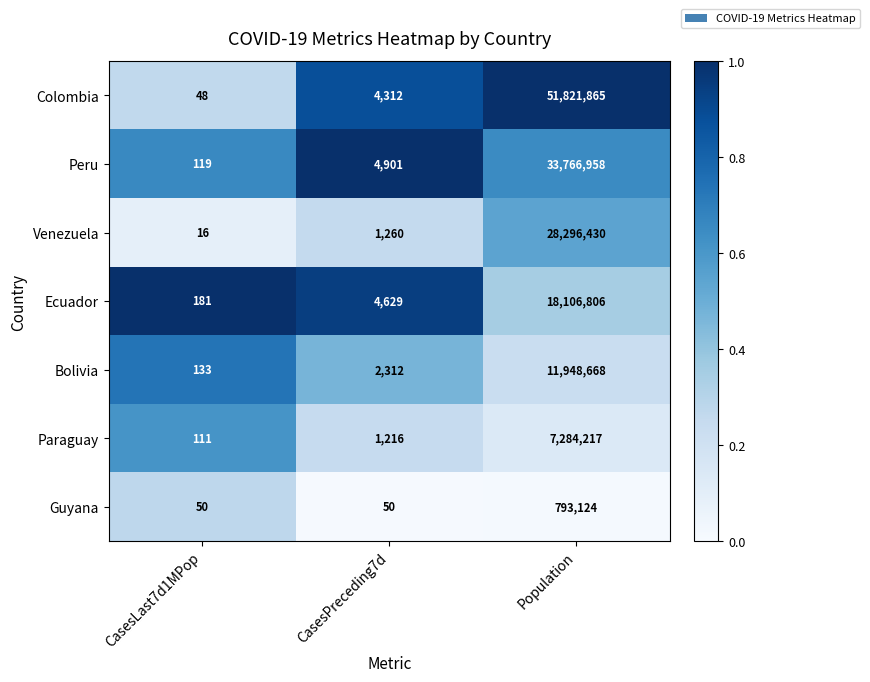

What is the spread (max minus min) of values at CasesLast7d1MPop?

165